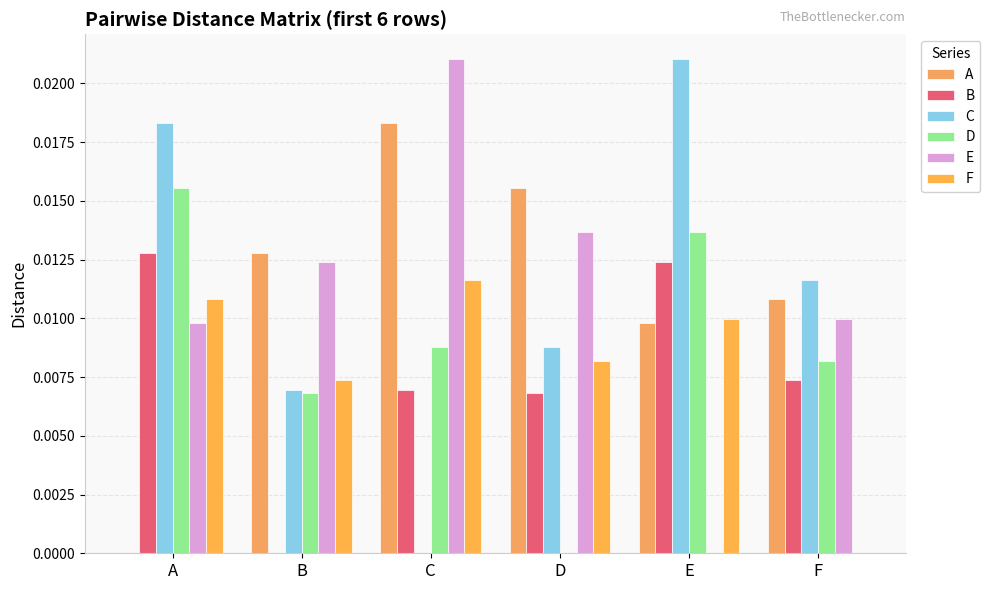

What are all the series names shown in the legend?

A, B, C, D, E, F